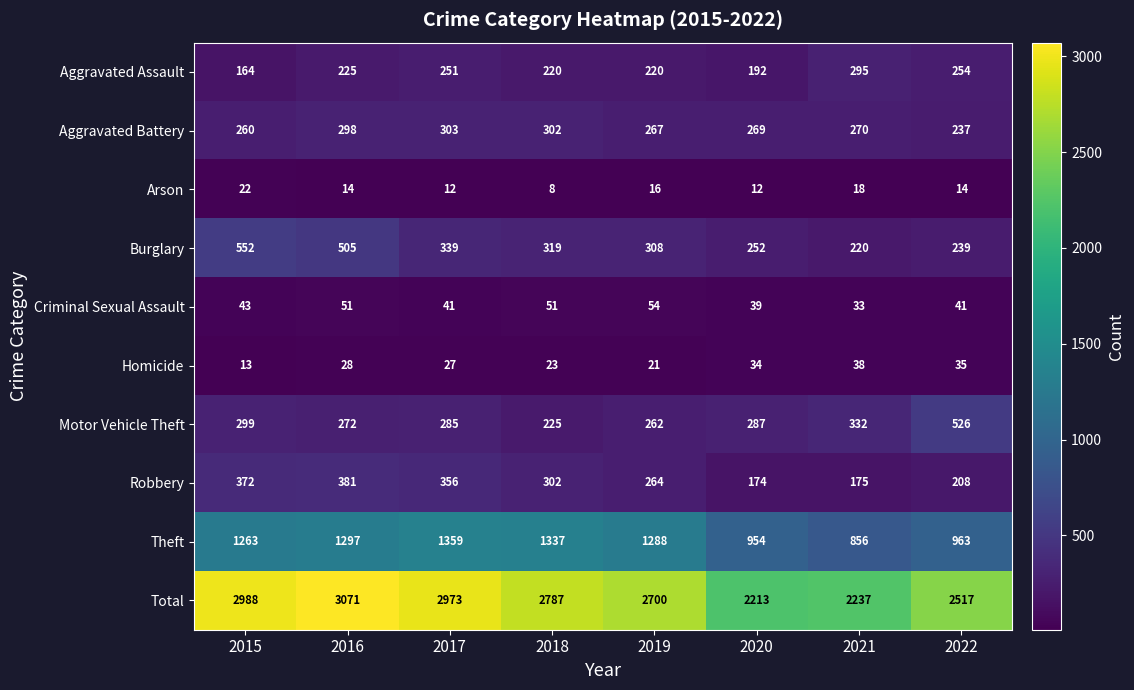

True or false: Homicide has a value of 38 at 2016.

False